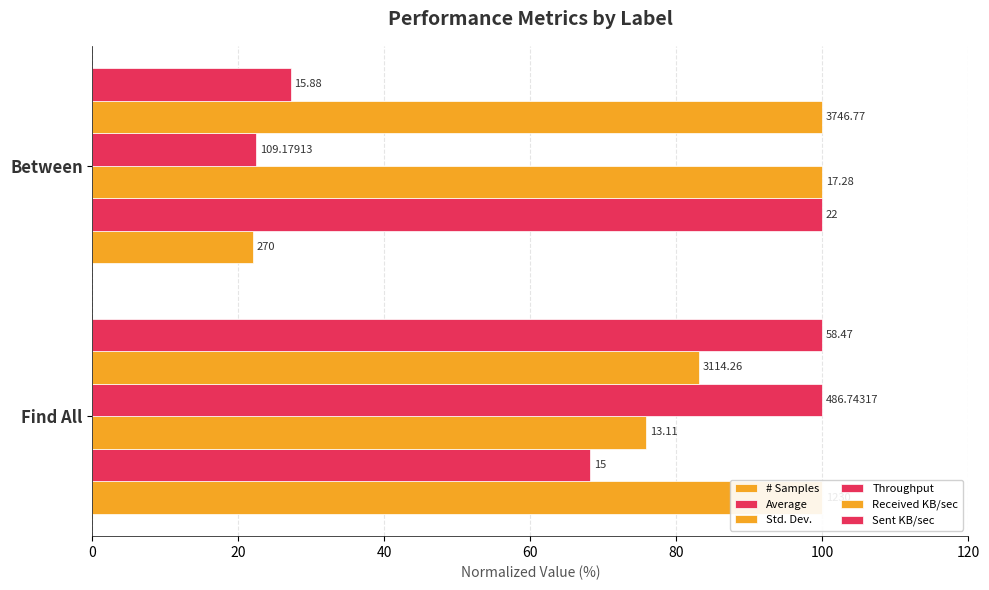

True or false: # Samples has a value of 32.2 at 0.

False